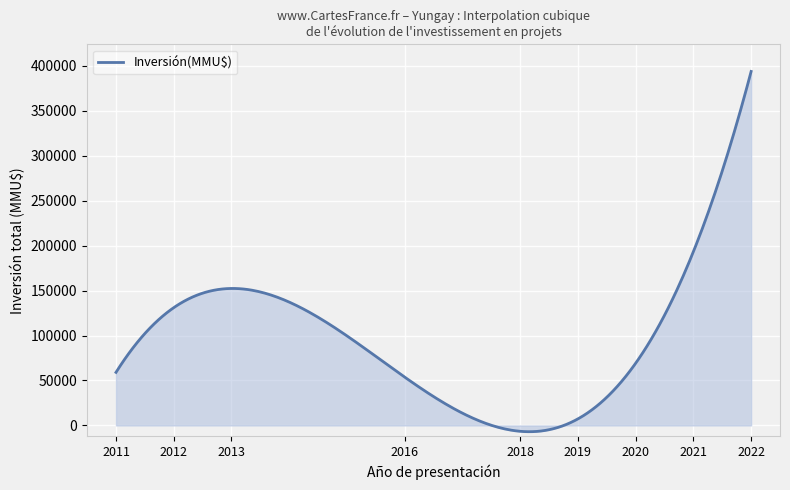

What is the difference between the maximum and minimum values?

400695.5